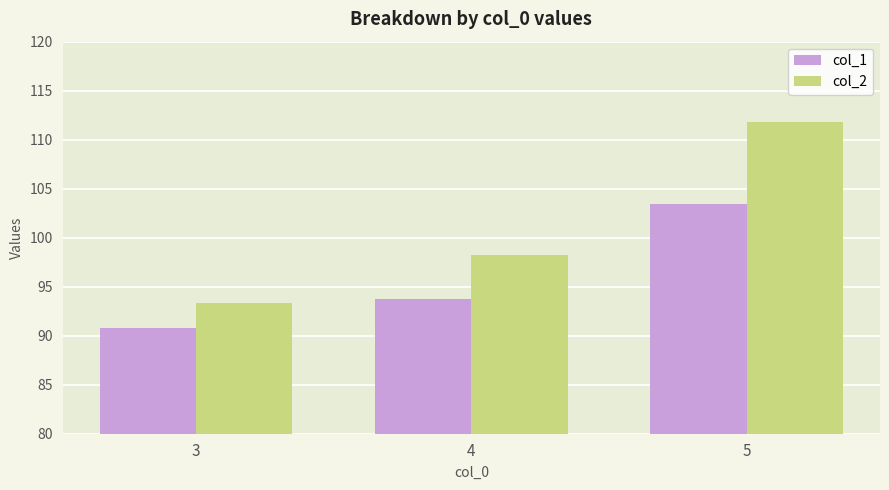

What is the value of the col_1 bar at the 2nd from the left?

93.8